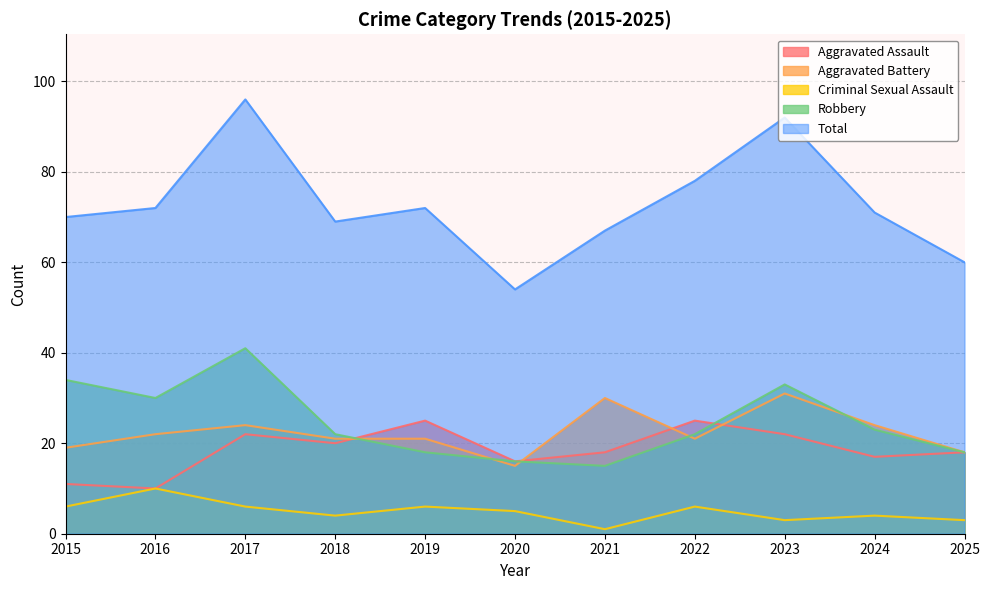

Where does the Criminal Sexual Assault series first go above 5?

2015